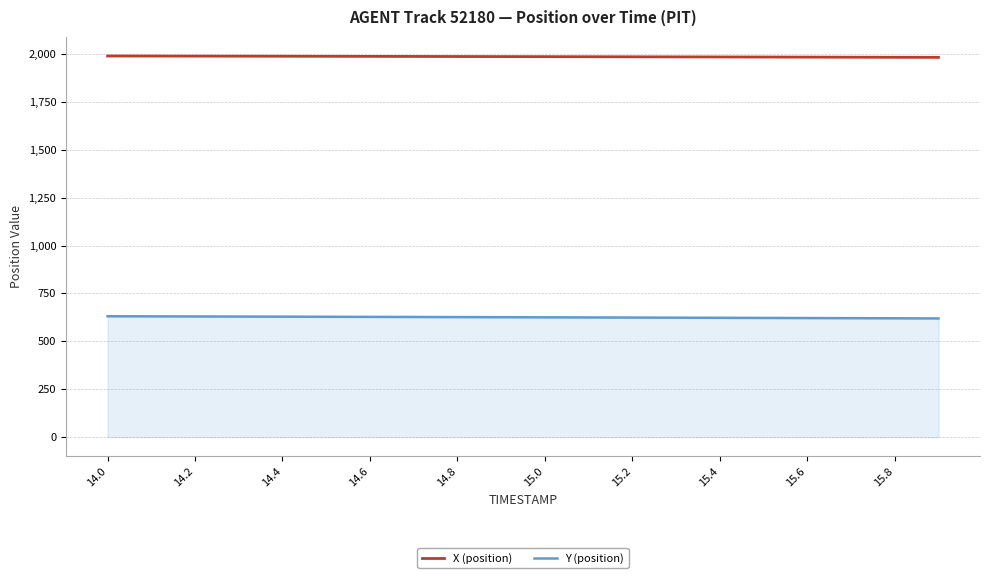

Which series has the largest total across all categories?

X (position)